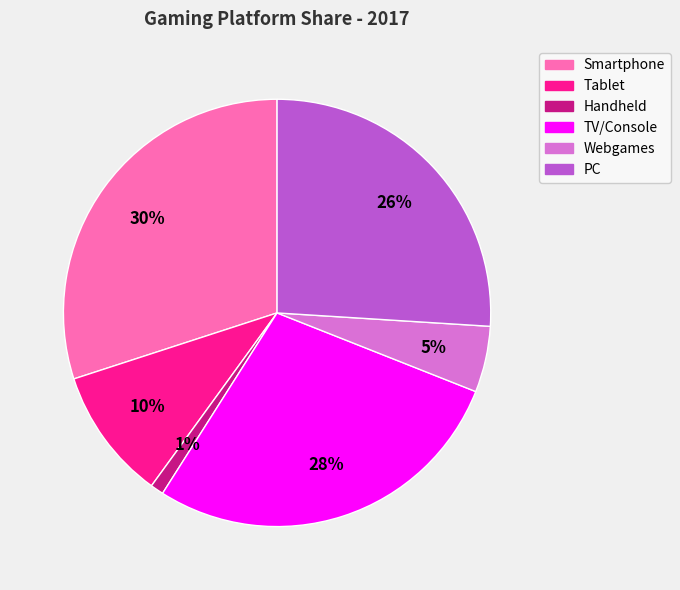

How many segments does this pie chart have?

6